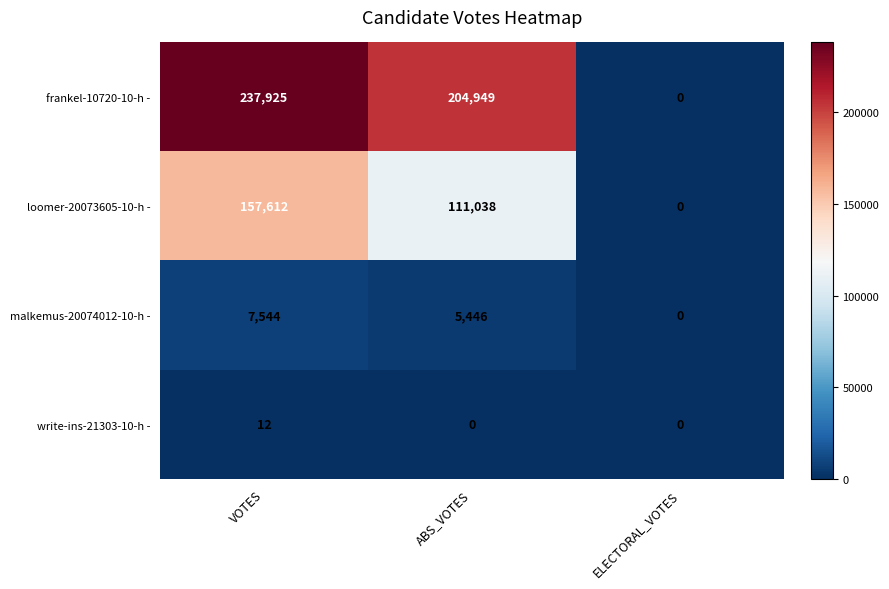

How many series are shown in this chart?

4